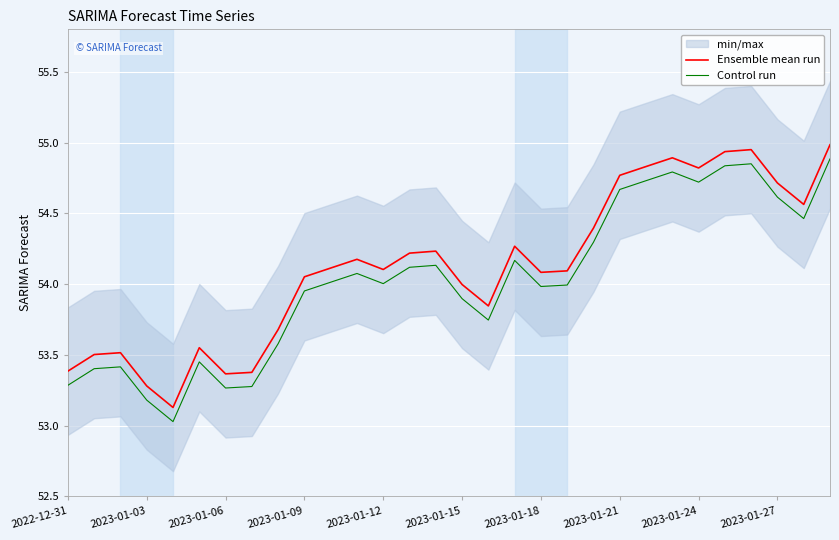

What is the sum of all Control run values?

1620.8